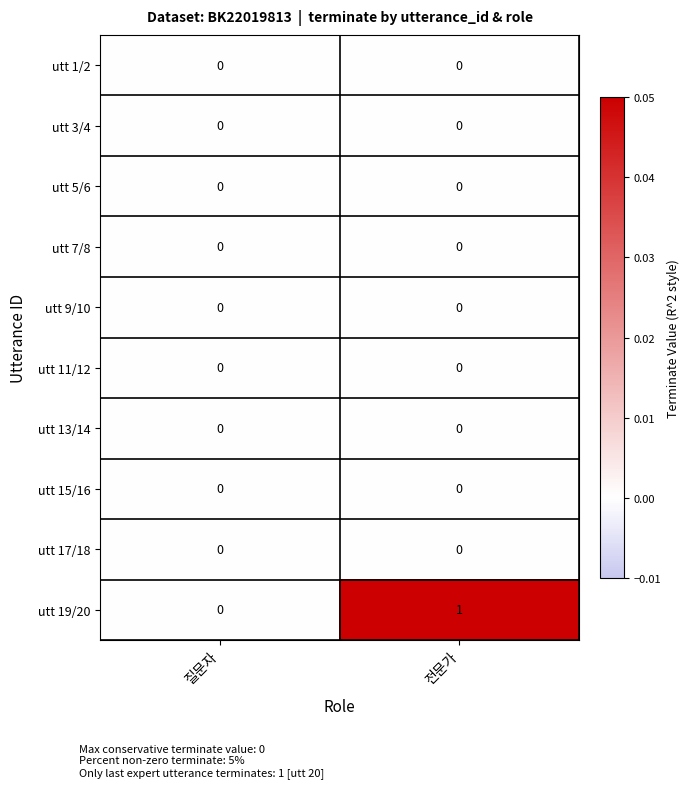

List the labels in order of utt 19/20 value, smallest first.

질문자, 전문가